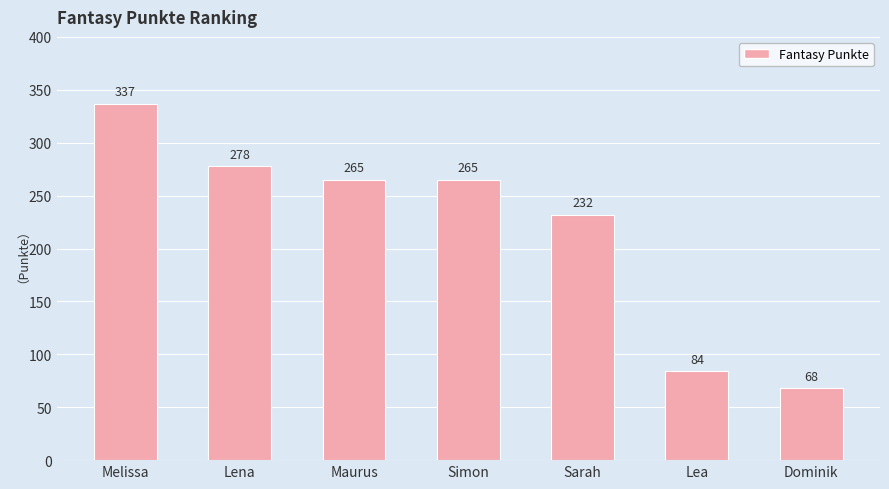

What is the value of the 7th bar from the left?

68